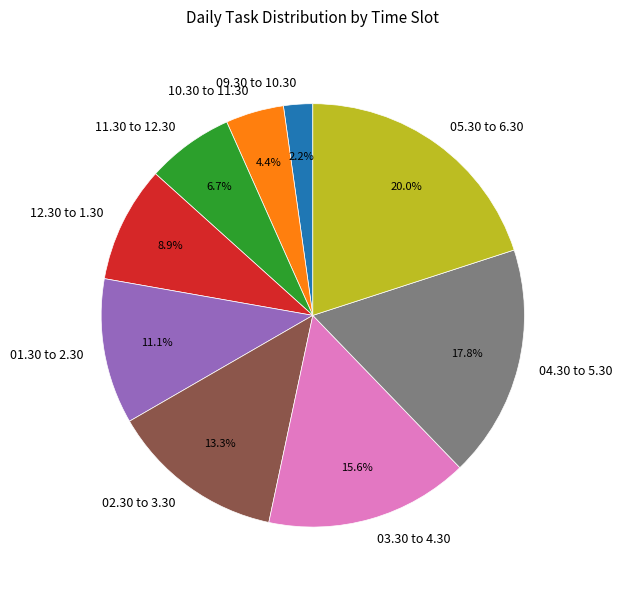

Count the number of slices in the pie.

9